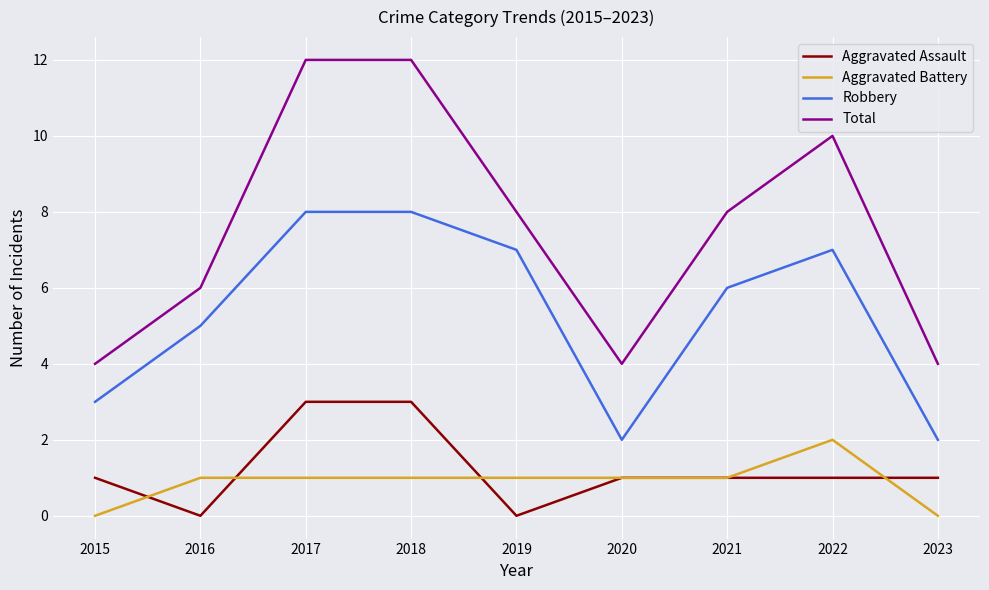

What value does the Robbery series have at 2021?

6